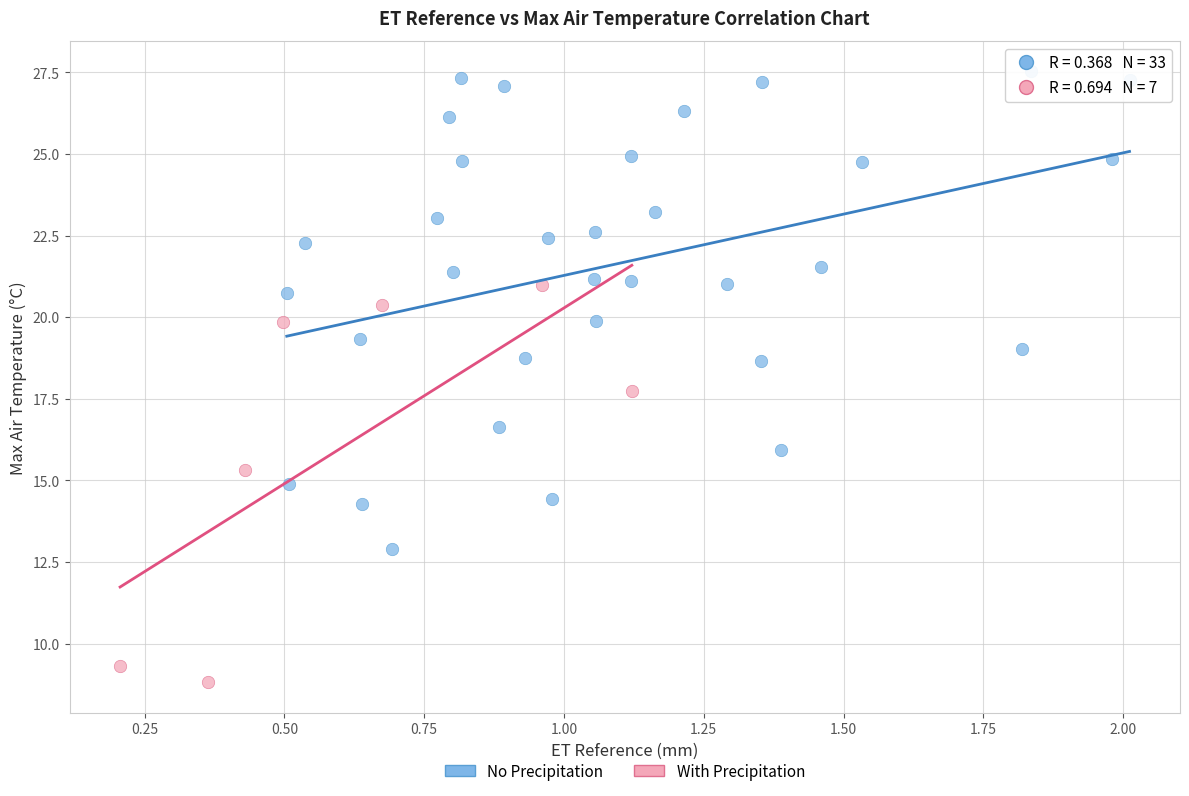

Which series has the widest spread of Y values?

No Precipitation